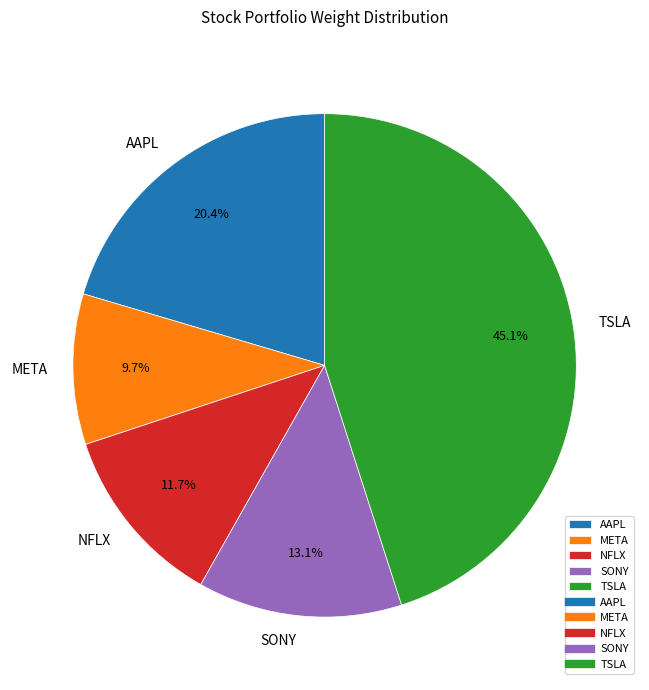

Count the number of slices in the pie.

5